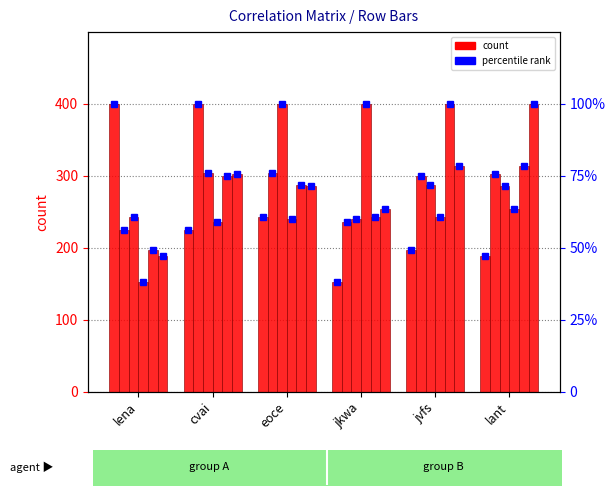

Which series has the largest range (max minus min)?

lena